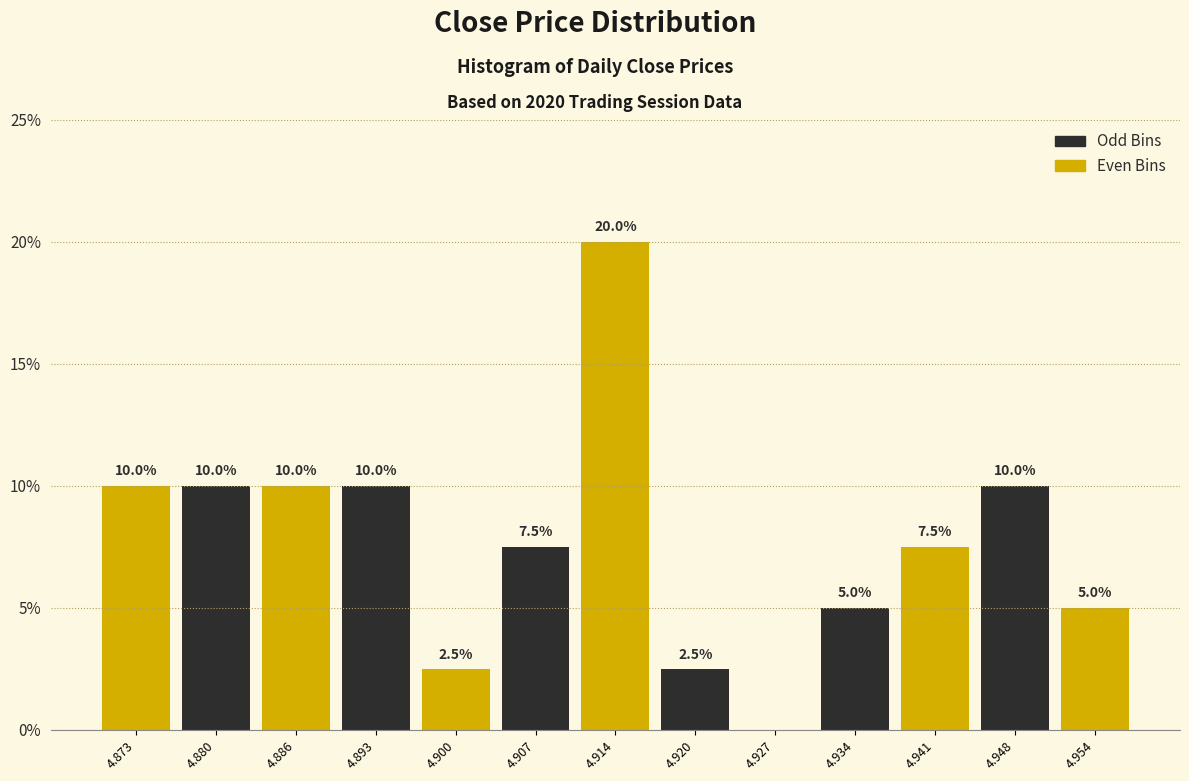

Over which range of the x-axis is the bar tallest?

4.910 to 4.917